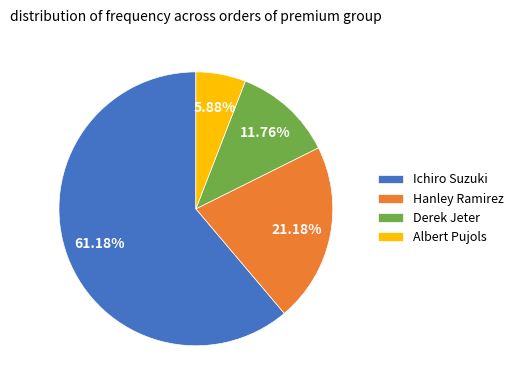

How many segments does this pie chart have?

4